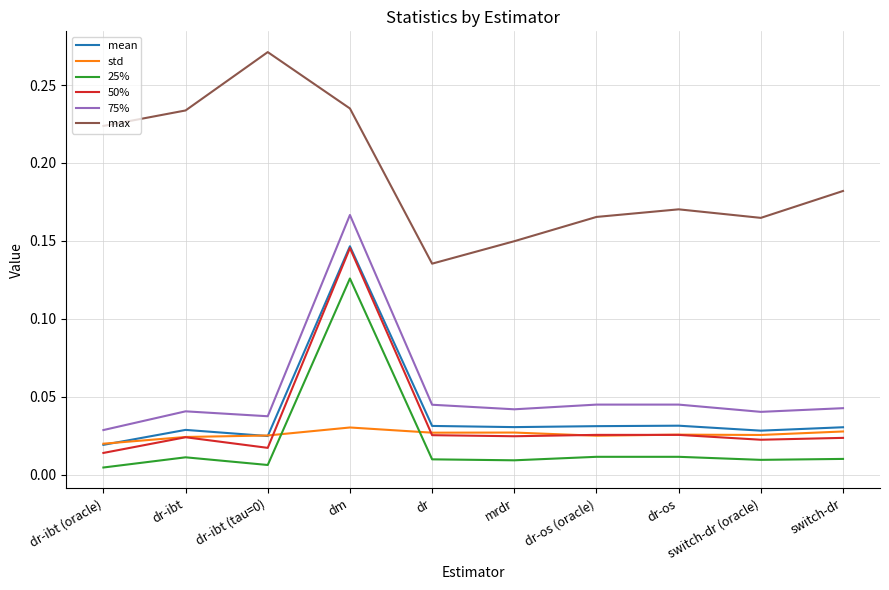

At mrdr, list the series in order from largest to smallest.

max, 75%, mean, std, 50%, 25%